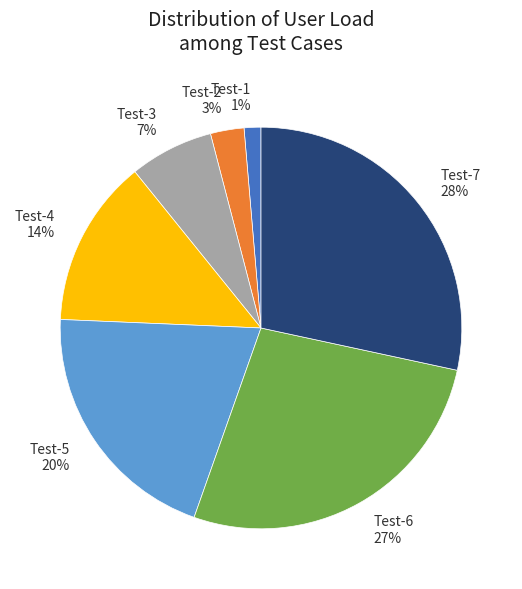

Is there any slice that represents more than half of the pie?

No